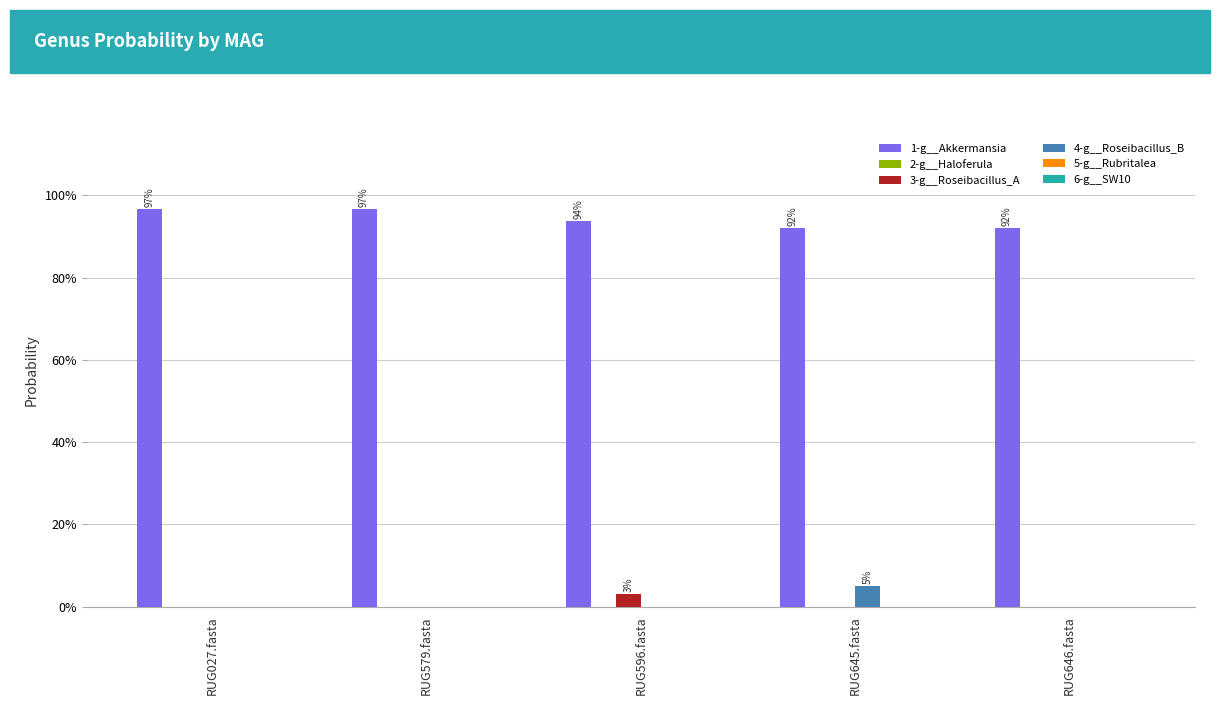

Where is 2-g__Haloferula nearest to the value 0?

RUG579.fasta